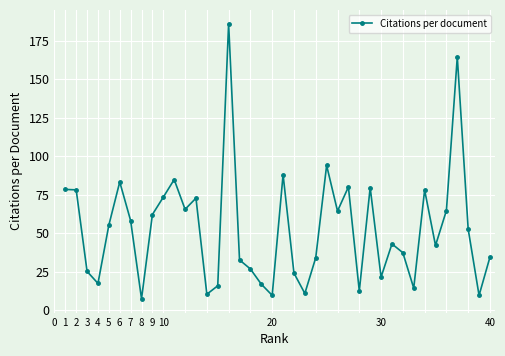

What is the difference between the maximum and minimum values?

178.9